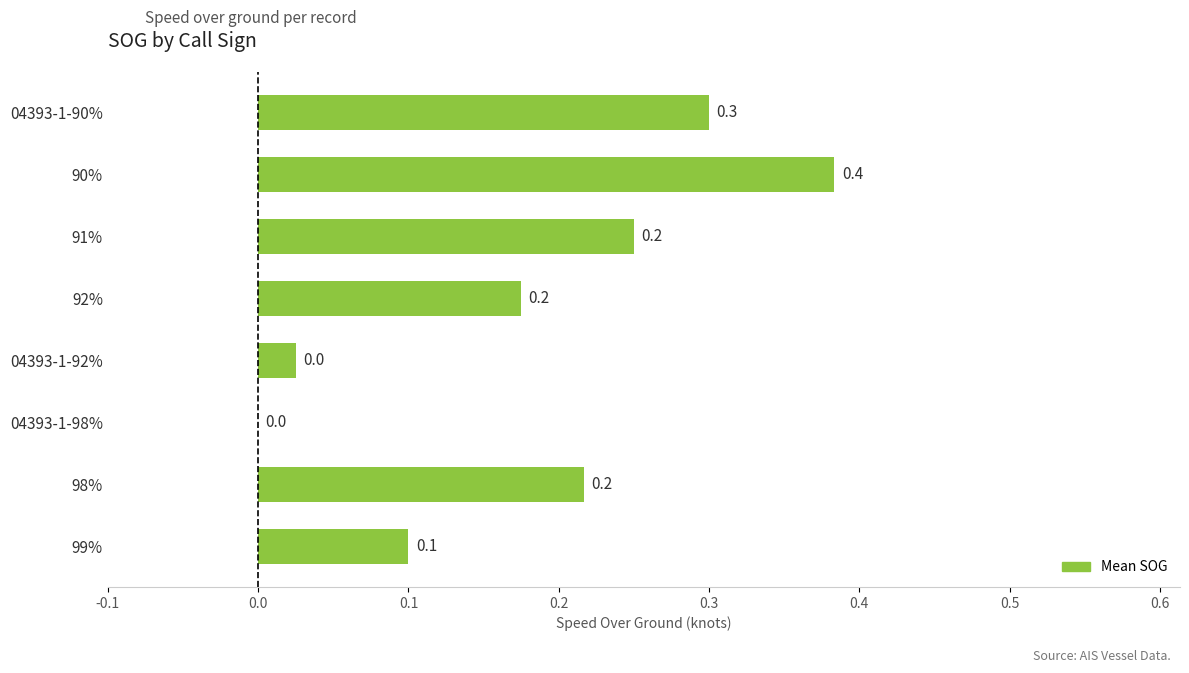

Between 04393-1-98% and 90%, which is larger?

90%